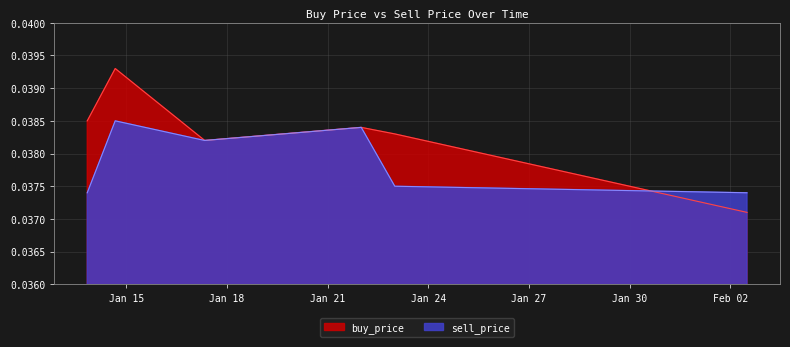

Where do buy_price and sell_price first cross each other?

2020-01-22 23:59:59 and 2020-02-02 11:59:59